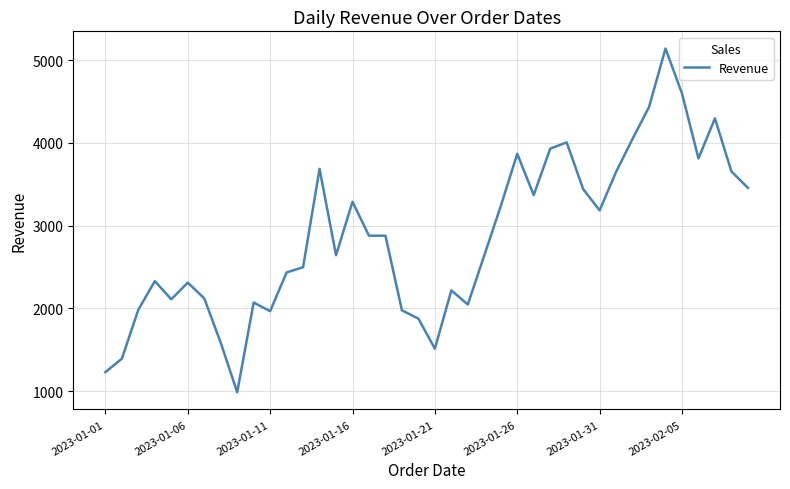

What is the smallest value displayed?

985.7